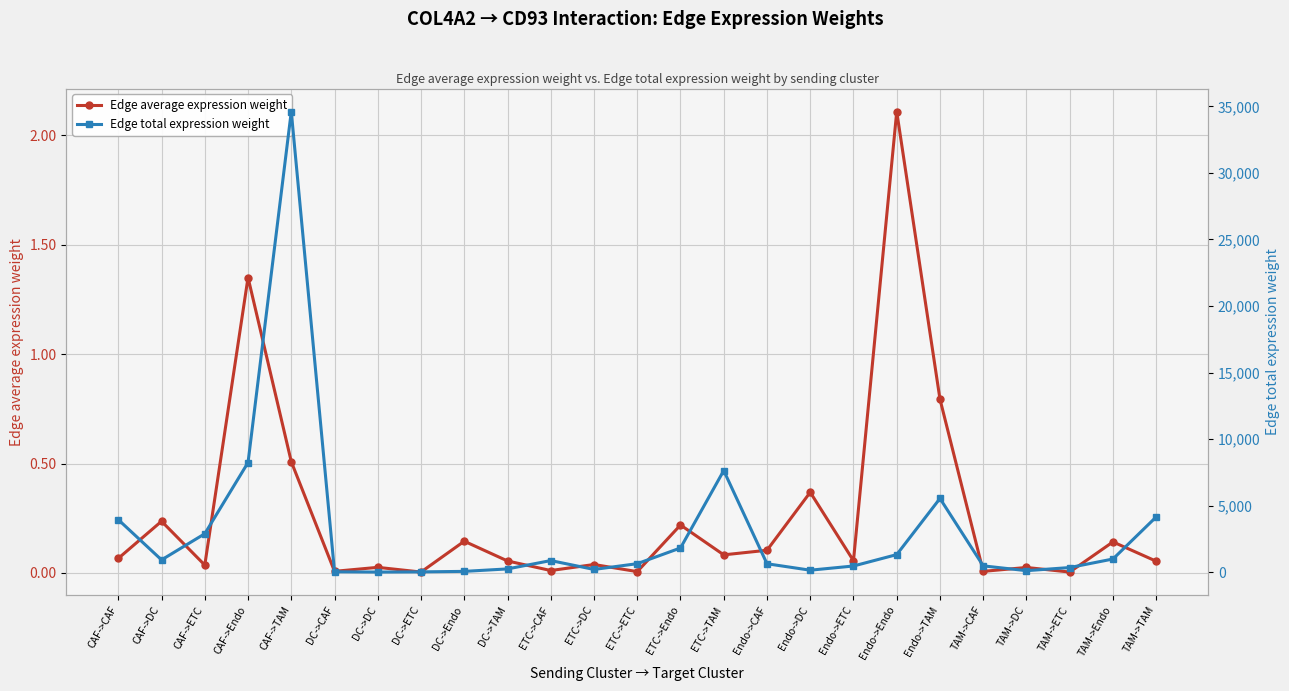

Between CAF->ETC and TAM->CAF, which is larger?

CAF->ETC